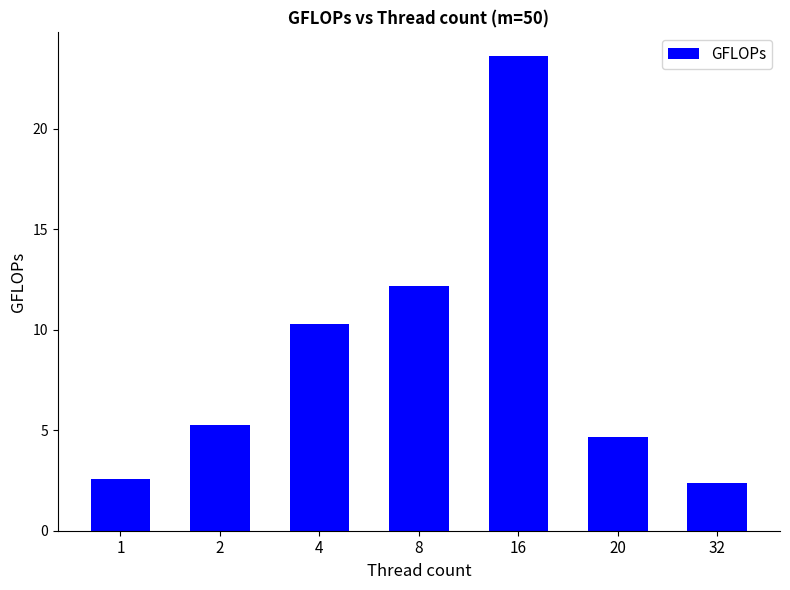

What is the greatest value displayed?

23.6